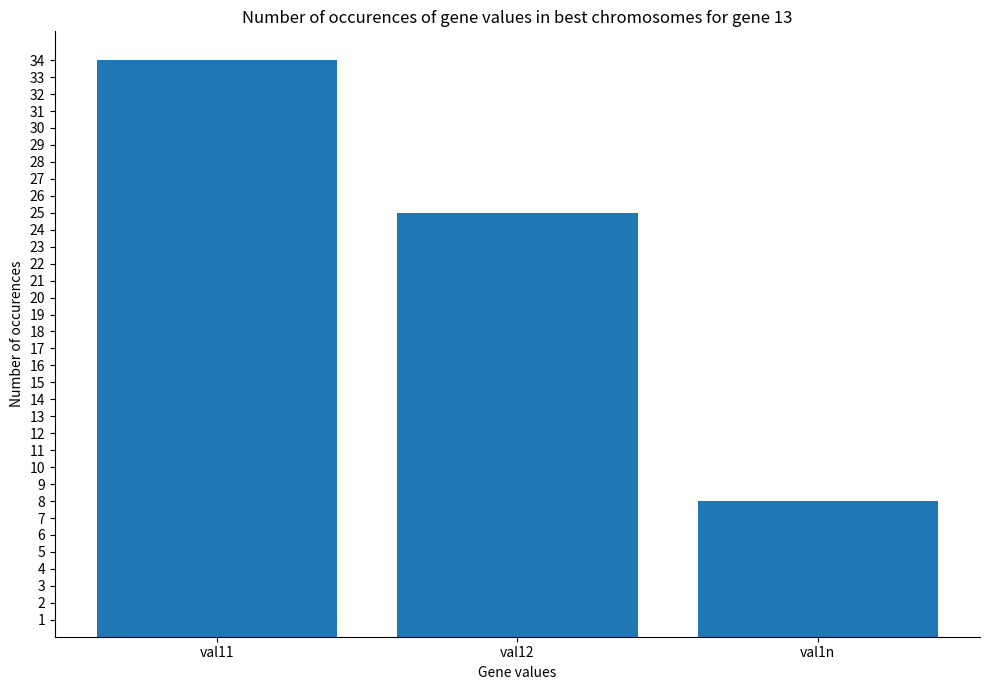

What is the sum of all values?

67